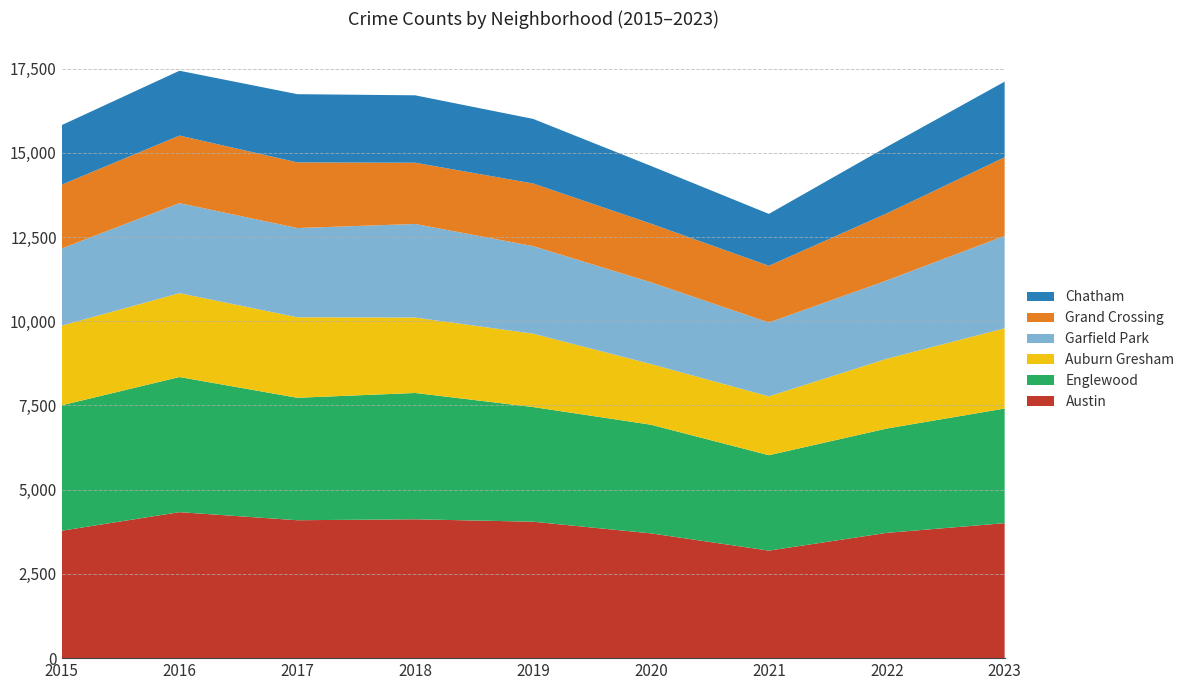

Reading left to right, list all the values displayed in this chart.

Austin: 2015=3782	2016=4334	2017=4094	2018=4122	2019=4050	2020=3704	2021=3192	2022=3719	2023=4007
Englewood: 2015=3723	2016=4011	2017=3635	2018=3750	2019=3404	2020=3225	2021=2832	2022=3097	2023=3403
Auburn Gresham: 2015=2365	2016=2490	2017=2390	2018=2238	2019=2178	2020=1801	2021=1747	2022=2071	2023=2382
Garfield Park: 2015=2290	2016=2673	2017=2649	2018=2779	2019=2599	2020=2427	2021=2193	2022=2326	2023=2745
Grand Crossing: 2015=1895	2016=2005	2017=1949	2018=1818	2019=1859	2020=1740	2021=1683	2022=1990	2023=2331
Chatham: 2015=1767	2016=1925	2017=2025	2018=2001	2019=1918	2020=1714	2021=1541	2022=1973	2023=2246